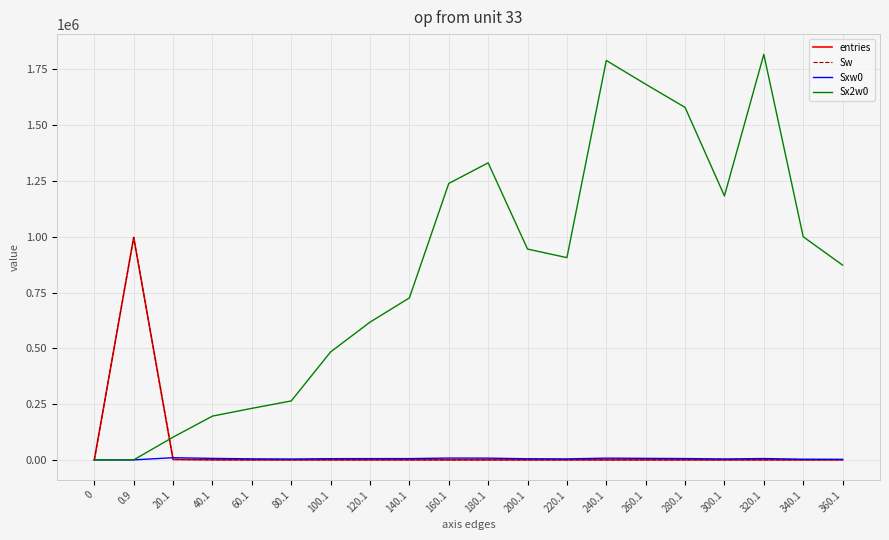

What is the approximate value of Sx2w0 at 120.1, to the nearest 50?

617350